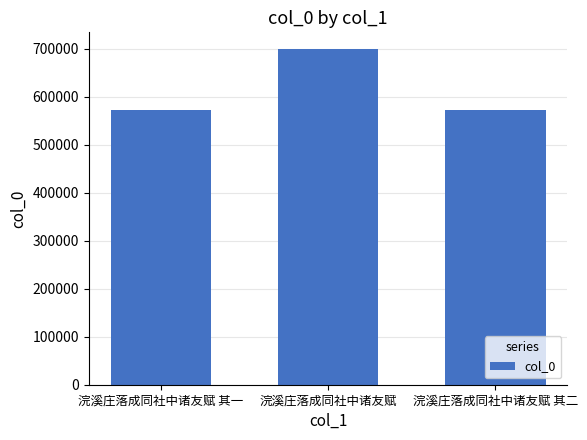

Is it true that the value at 浣溪庄落成同社中诸友赋 其二 is 572798?

True